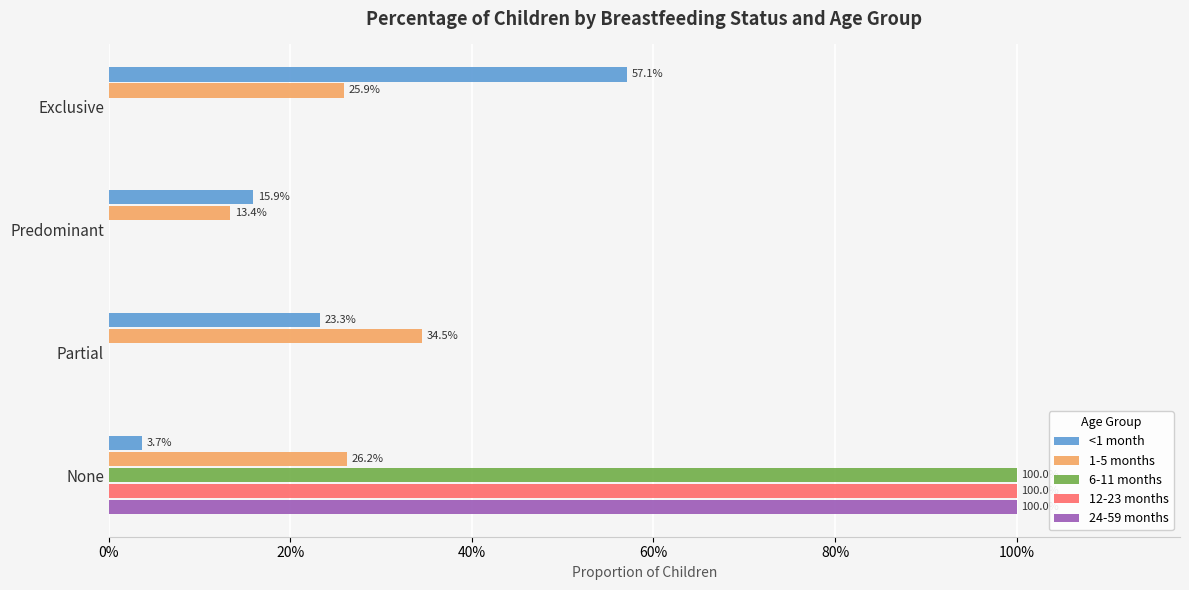

What are all the series names shown in the legend?

<1 month, 1-5 months, 6-11 months, 12-23 months, 24-59 months